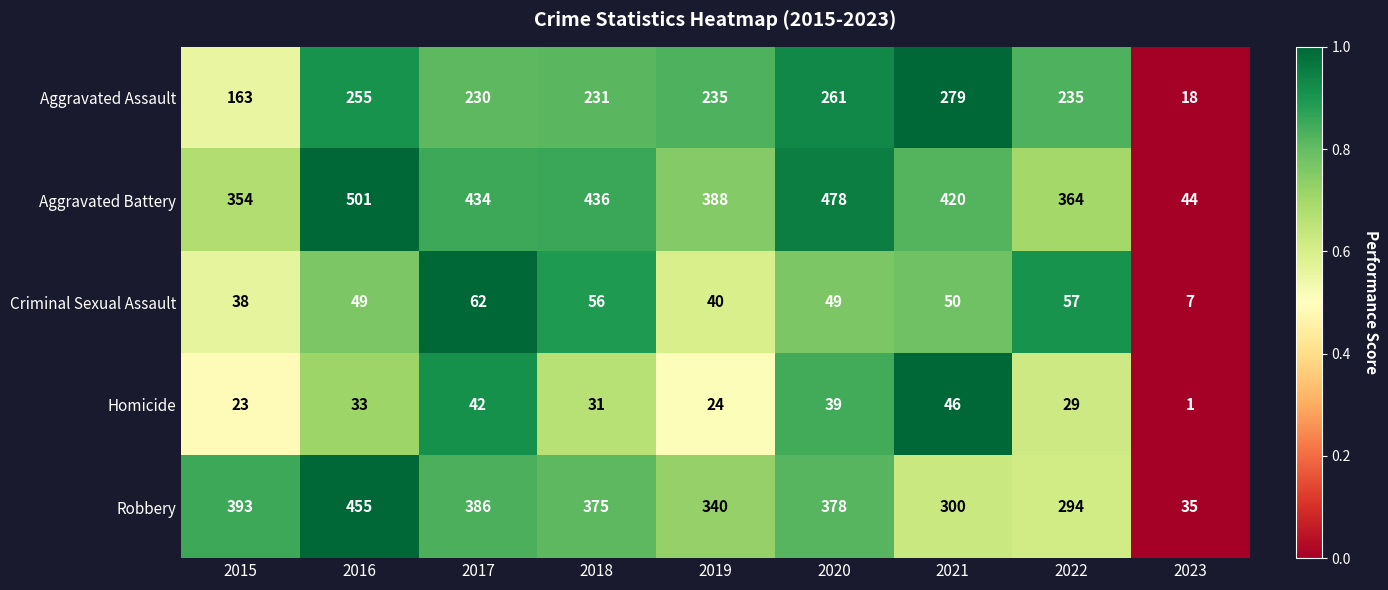

Is it true that Aggravated Battery equals 265 at 2017?

False